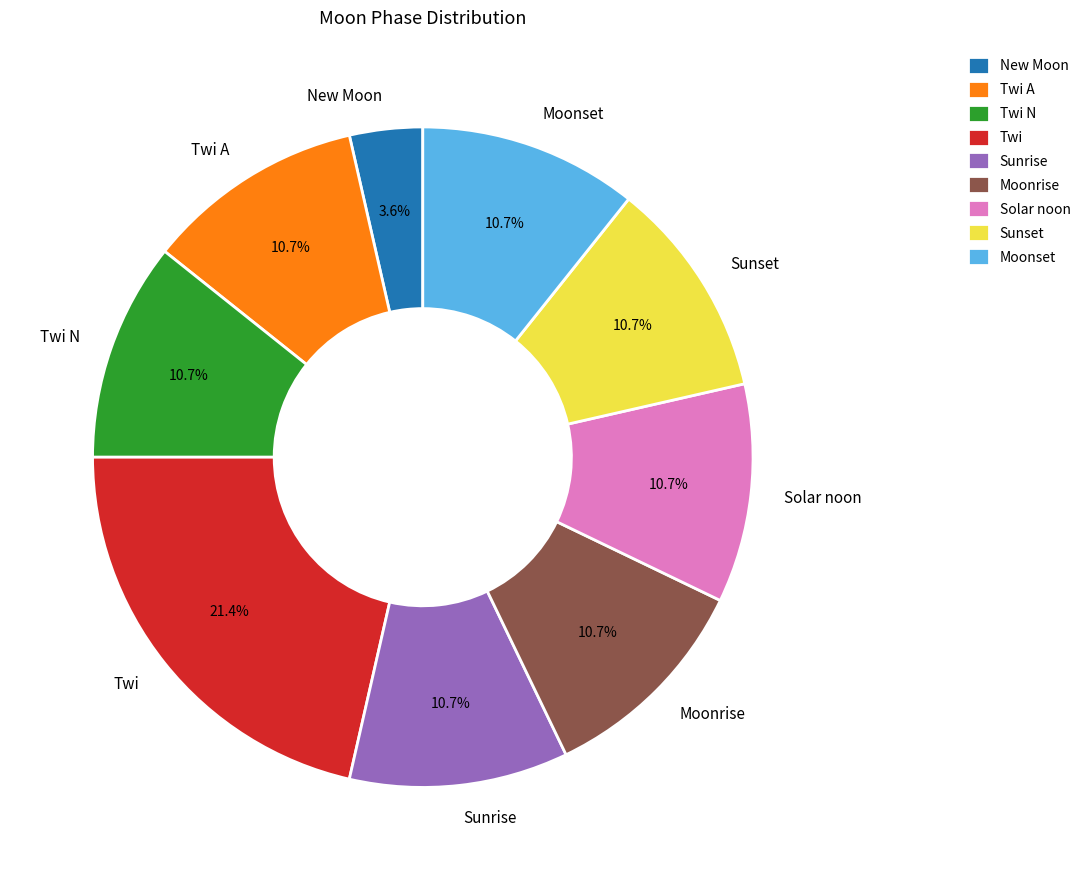

Which category has the smallest portion of the pie?

New Moon